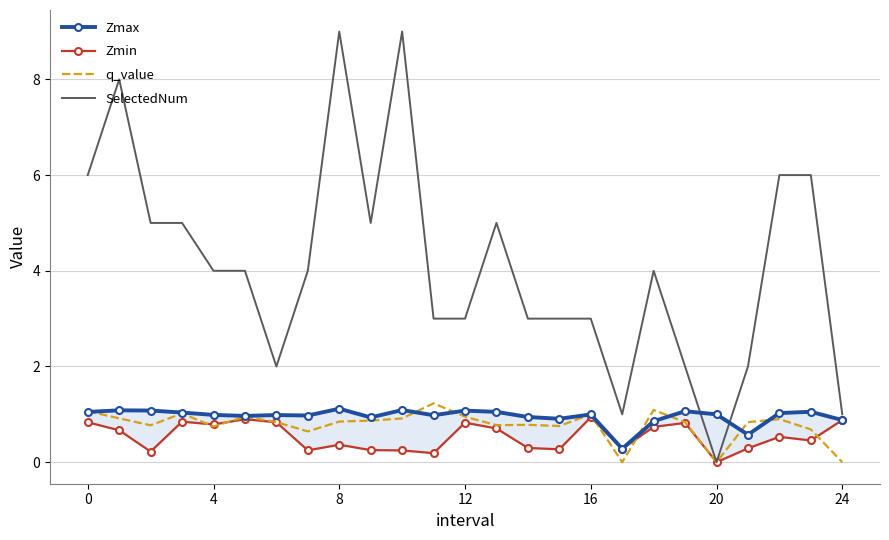

Rank the series by their maximum value, from highest to lowest.

SelectedNum, q_value, Zmax, Zmin